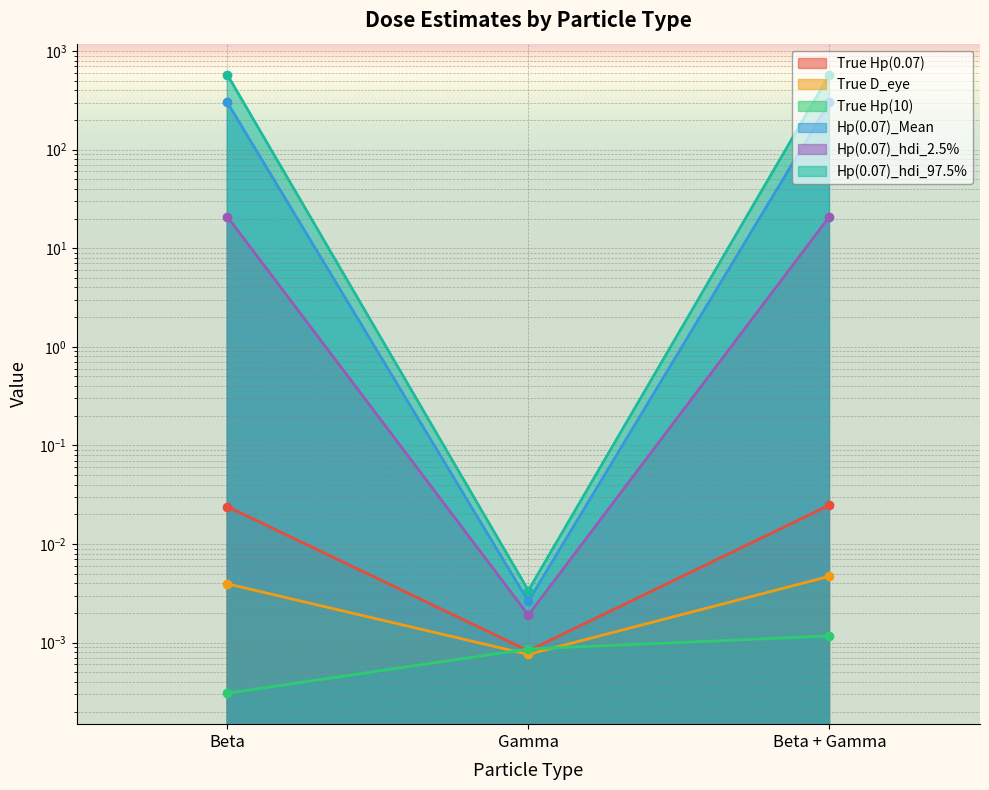

The True Hp(0.07) series shows 0.0 at Beta + Gamma. True or false?

True